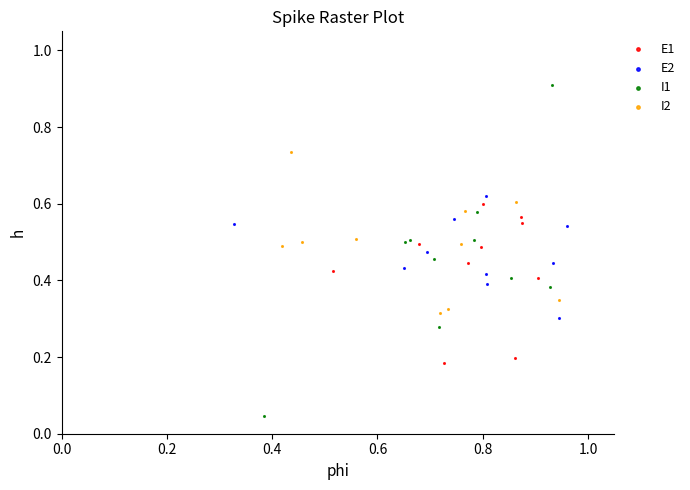

Which series has the widest spread of Y values?

I1